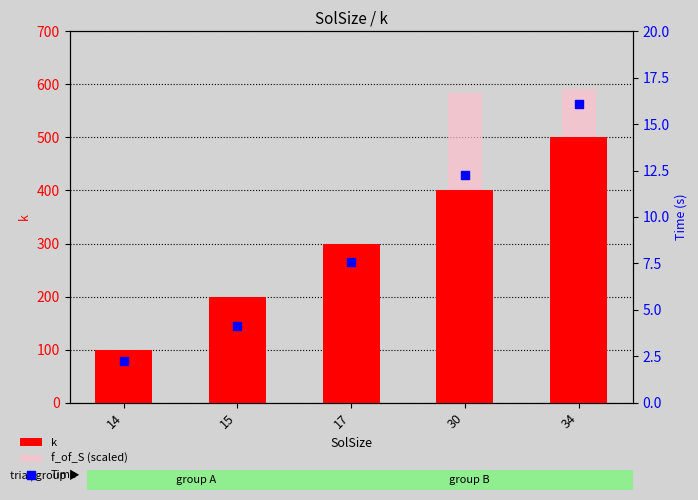

What are all the series names shown in the legend?

k, f_of_S (scaled), Time